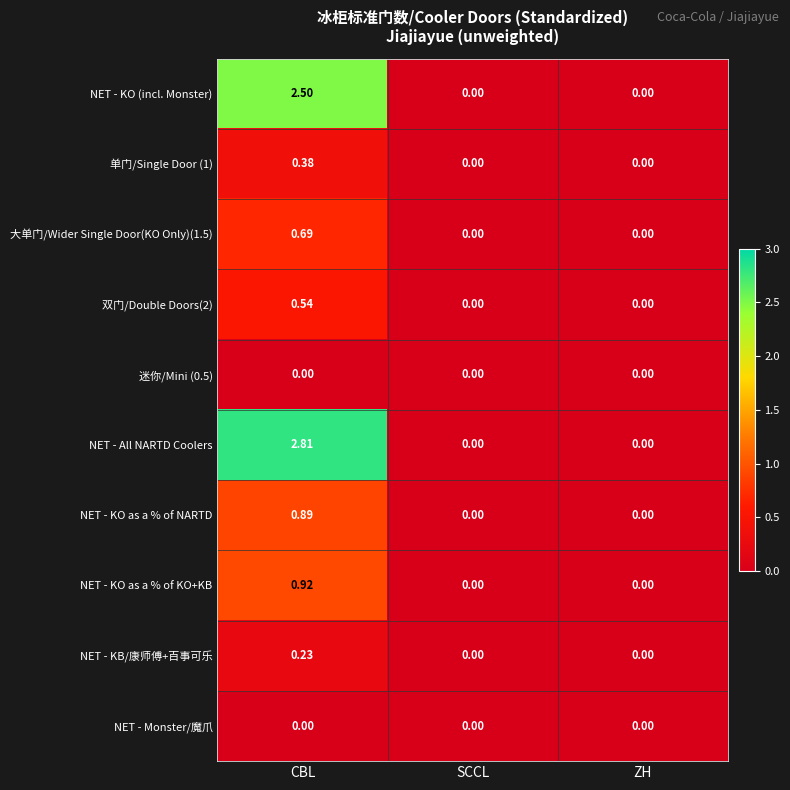

How many data points does each series have?

3